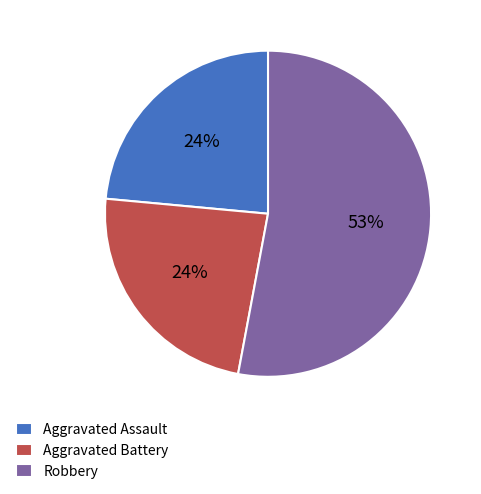

What is the largest slice in the pie chart?

Robbery